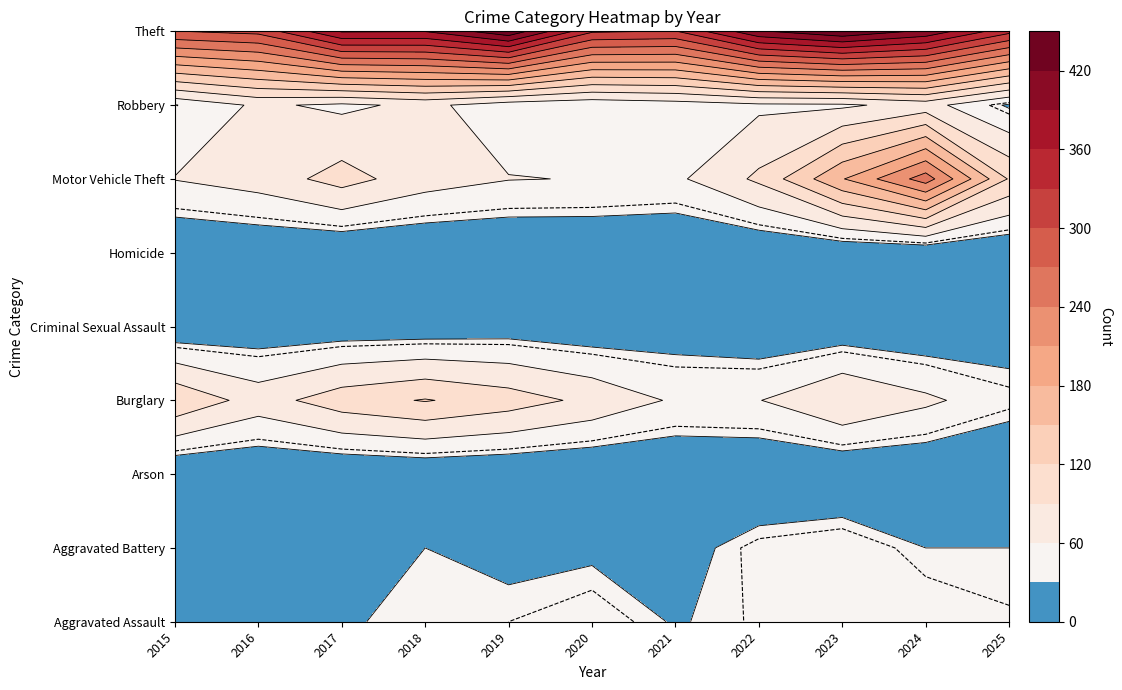

List the series in order of their peak value, lowest first.

Arson, Homicide, Criminal Sexual Assault, Aggravated Assault, Aggravated Battery, Robbery, Burglary, Motor Vehicle Theft, Theft